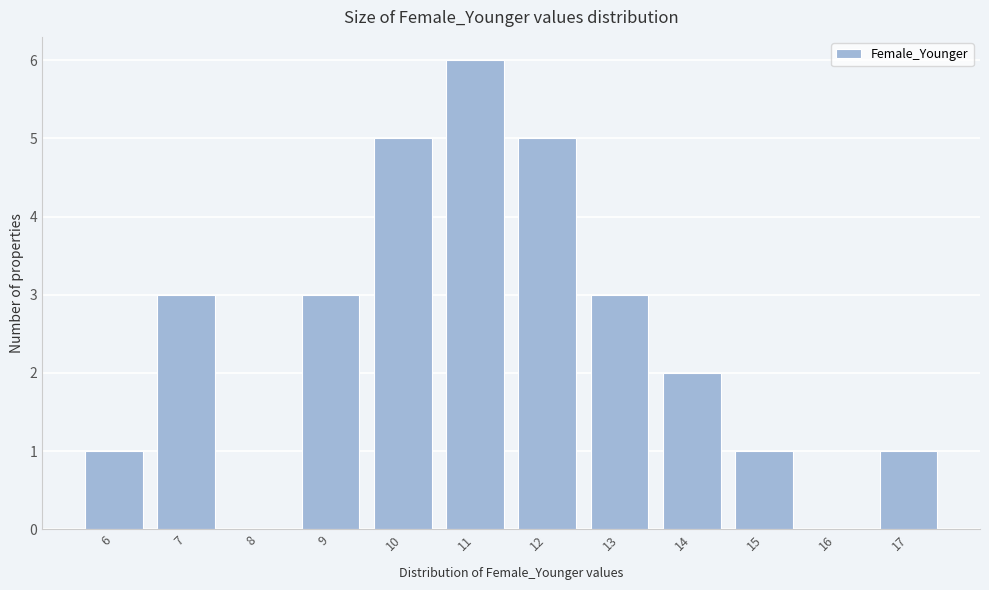

Reading left to right, list all the values displayed in this chart.

6=1	7=3	8=0	9=3	10=5	11=6	12=5	13=3	14=2	15=1	16=0	17=1